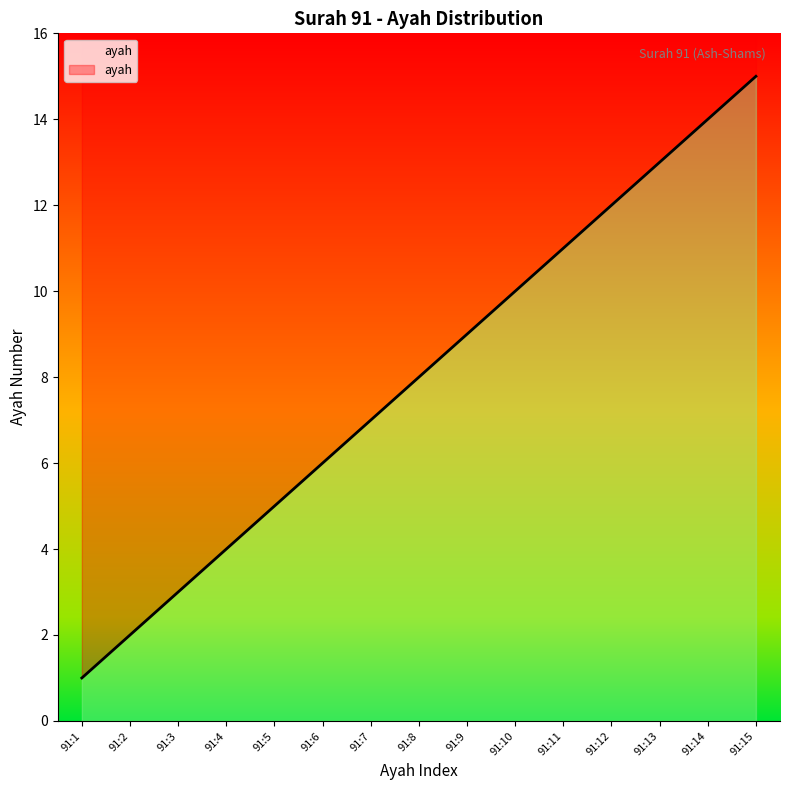

What is the value of the 13th point from the left?

13